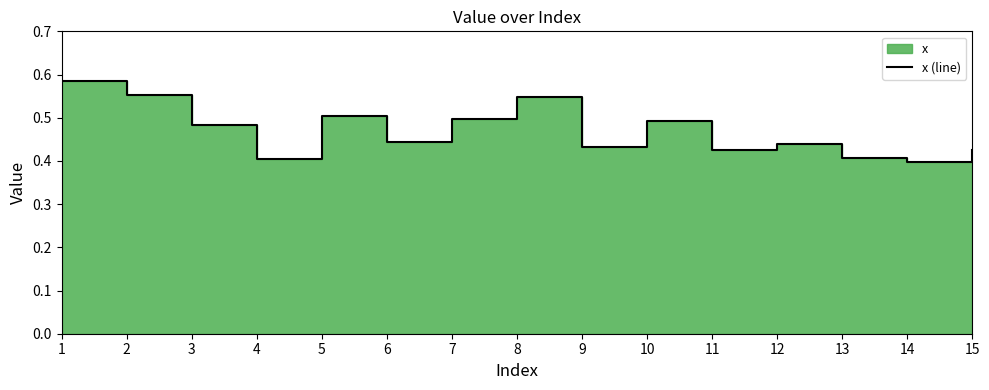

How many lines are shown in the chart?

1